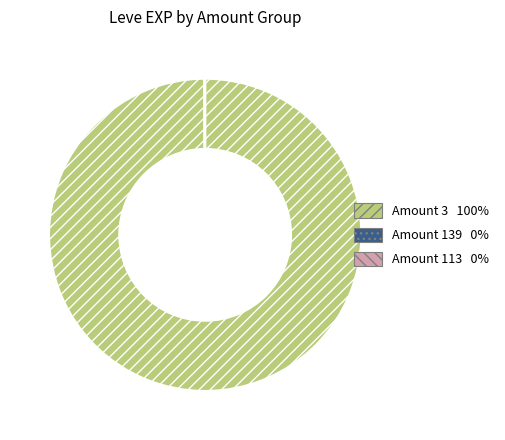

Is there a majority slice in this chart?

Yes